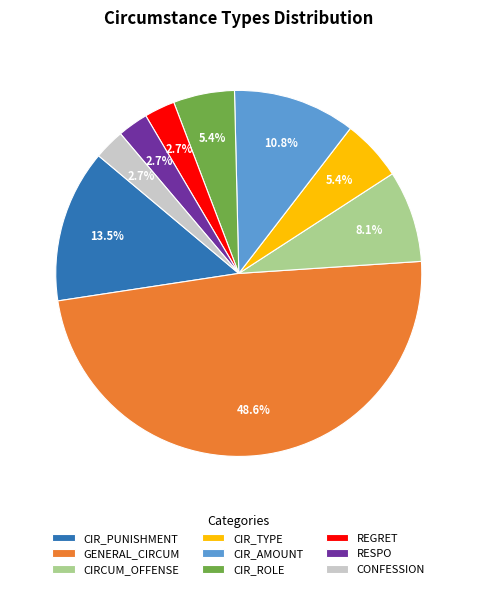

What is the largest slice in the pie chart?

GENERAL_CIRCUM